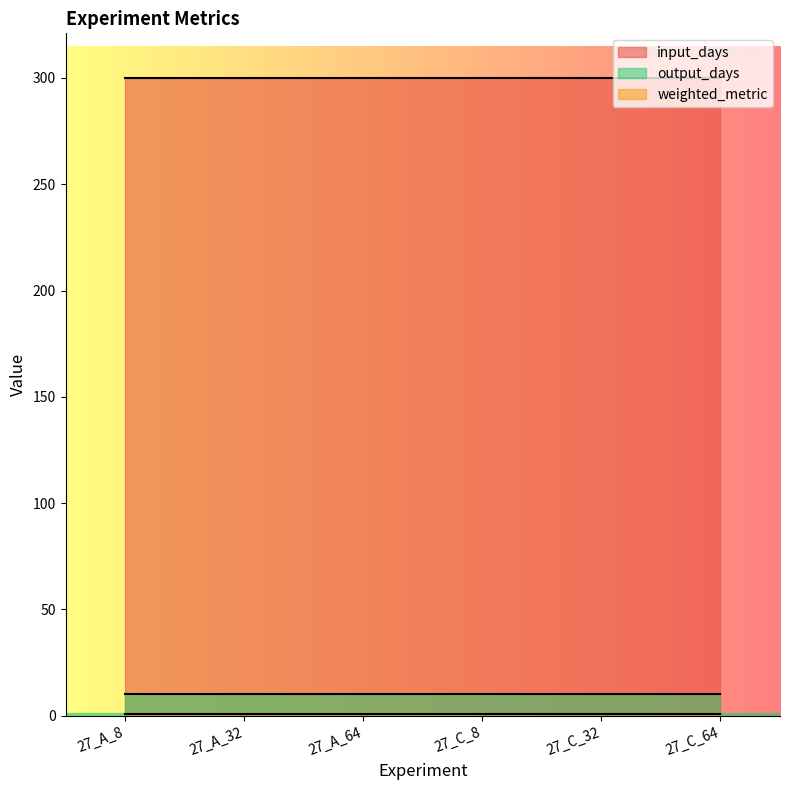

What is the label of the 1st point from the right?

27_C_64